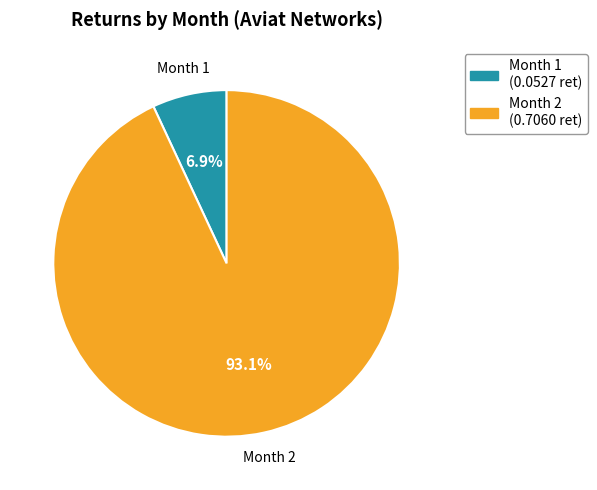

How many segments does this pie chart have?

2